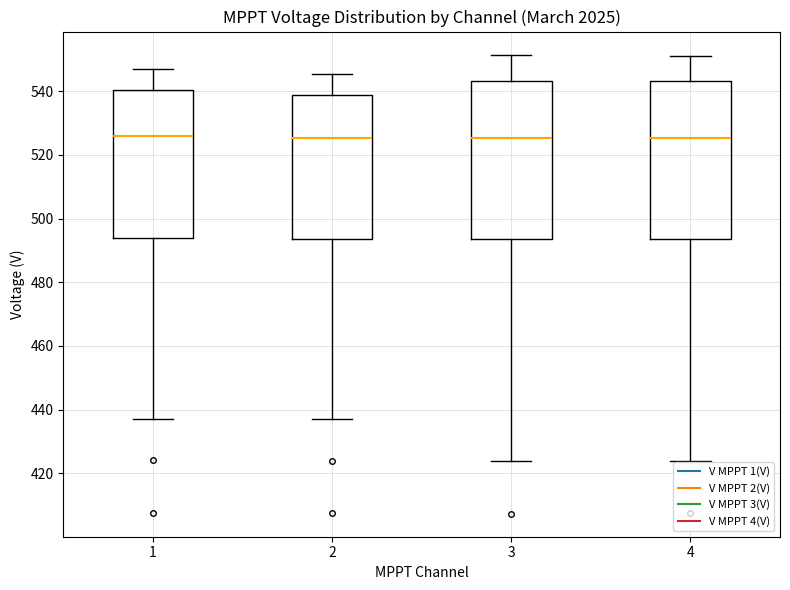

Reading left to right, transcribe this box plot: for each box, give where its median line is, the range the box spans, and where its two whiskers end, as read against the y-axis. The values are not printed on the chart, so give them approximately, as read against the axis.

1: median 526, box 494 to 540, whiskers 438 to 548
2: median 526, box 494 to 538, whiskers 436 to 546
3: median 526, box 494 to 544, whiskers 424 to 552
4: median 526, box 494 to 544, whiskers 424 to 550